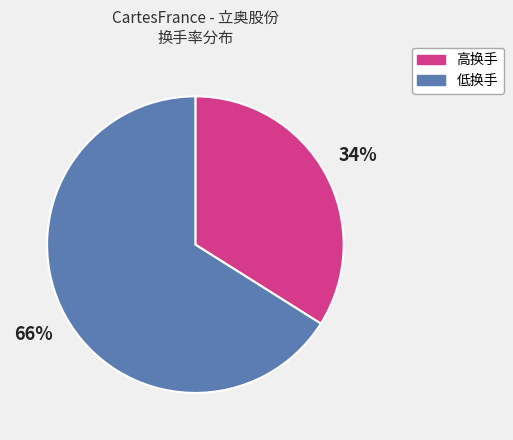

How many segments does this pie chart have?

2